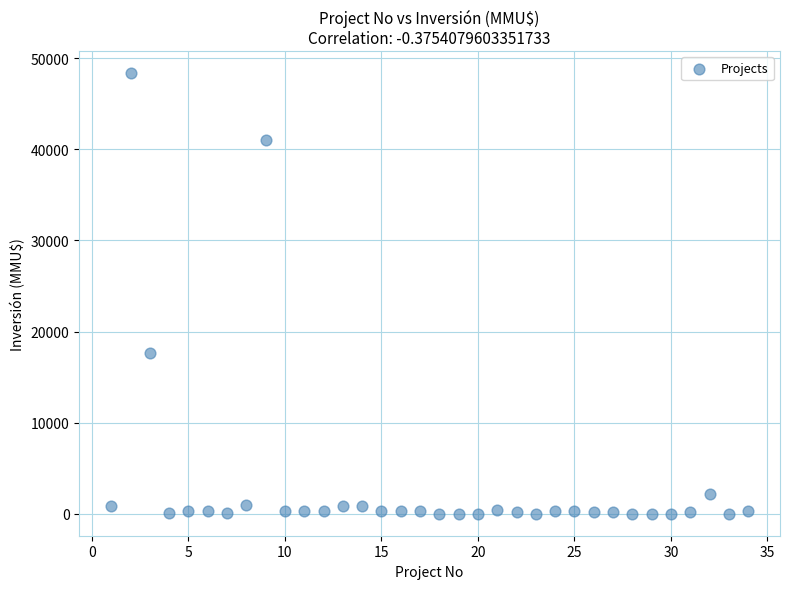

What Y value in the scatter plot is closest to 24192?

17668